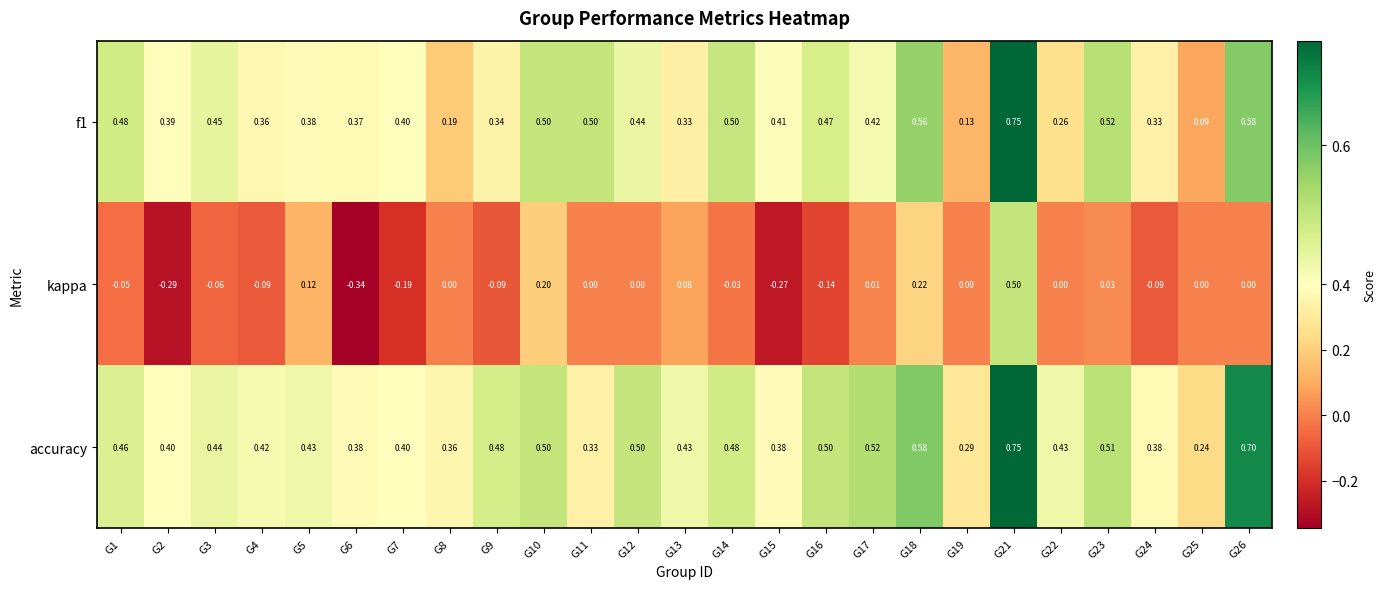

Which series changed the most between G18 and G26?

kappa